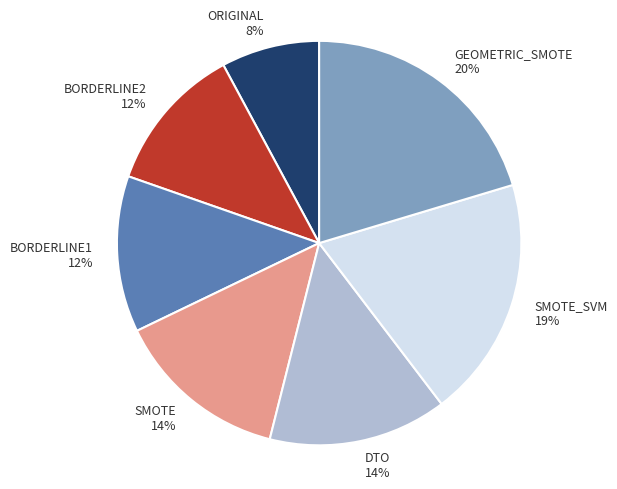

Is DTO 14% the majority of the pie?

No